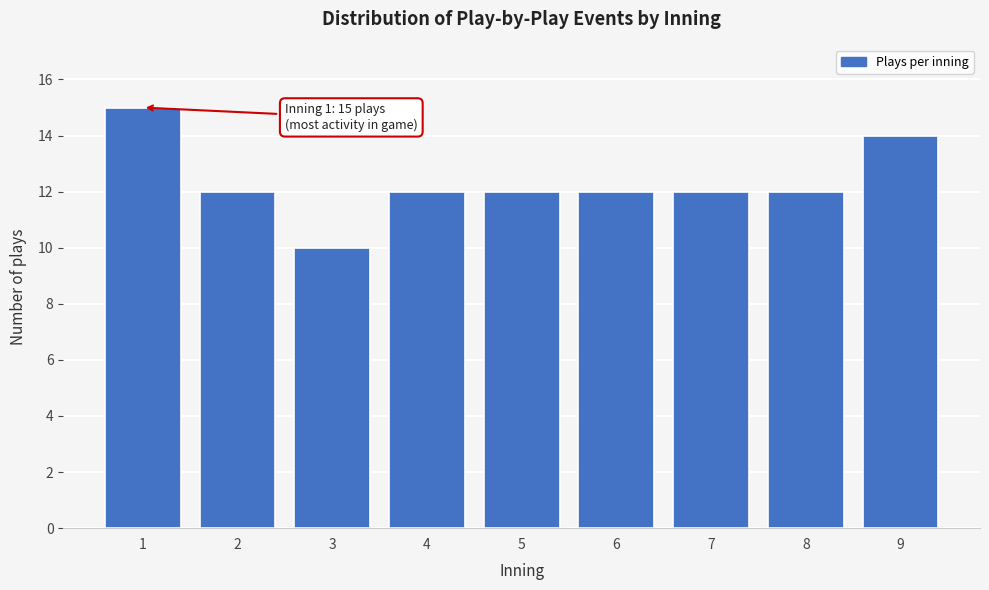

Reading right to left, what are all the values shown in this chart?

14	12	12	12	12	12	10	12	15